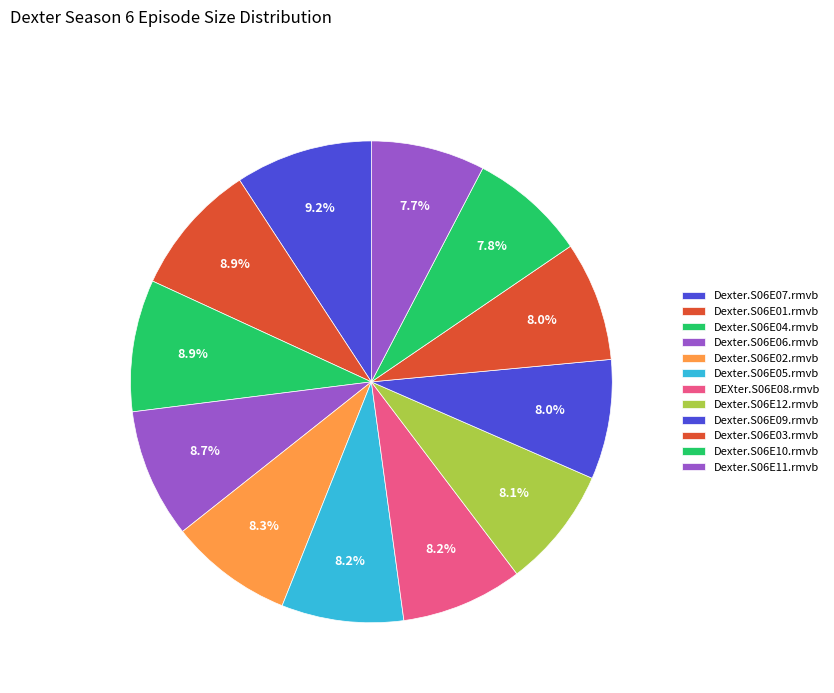

To the nearest percent, what percentage of the pie is Dexter.S06E11.rmvb?

8%